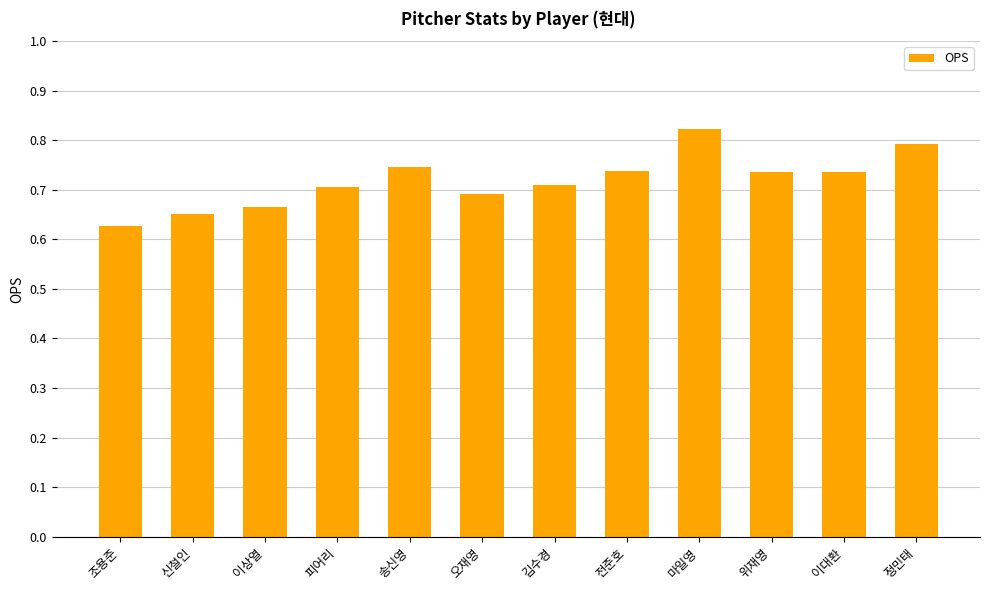

Count the values in the range 0 to 1.

12